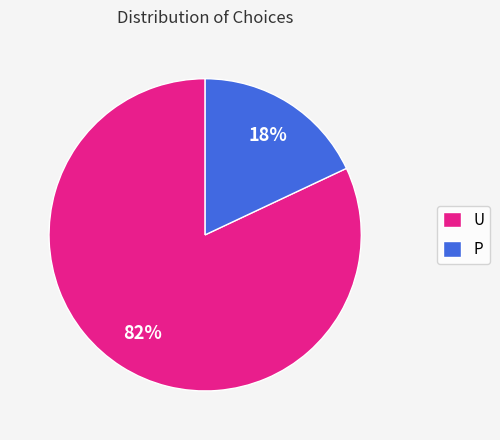

Between U and P, which is larger?

U